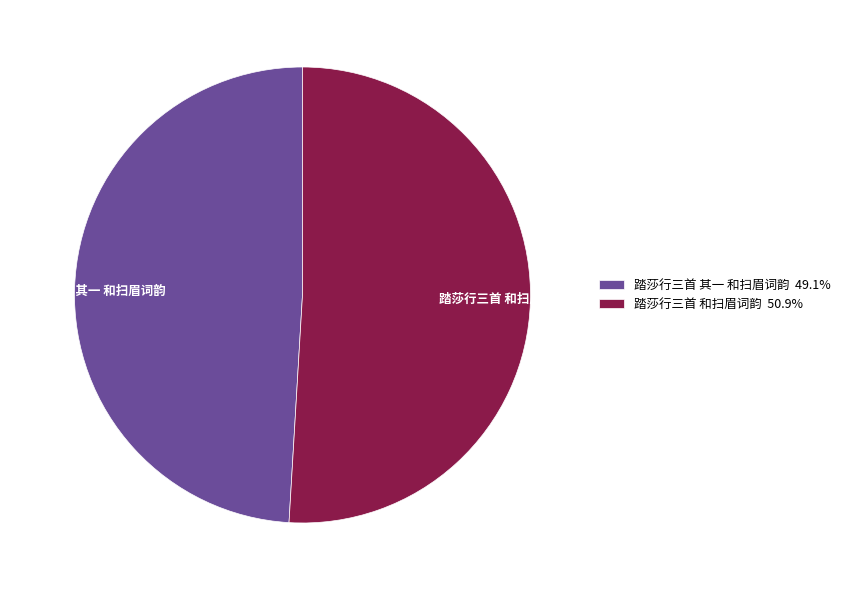

Approximately how many times larger is the value at 踏莎行三首 其一 和扫眉词韵 compared to 踏莎行三首 和扫眉词韵?

1.0